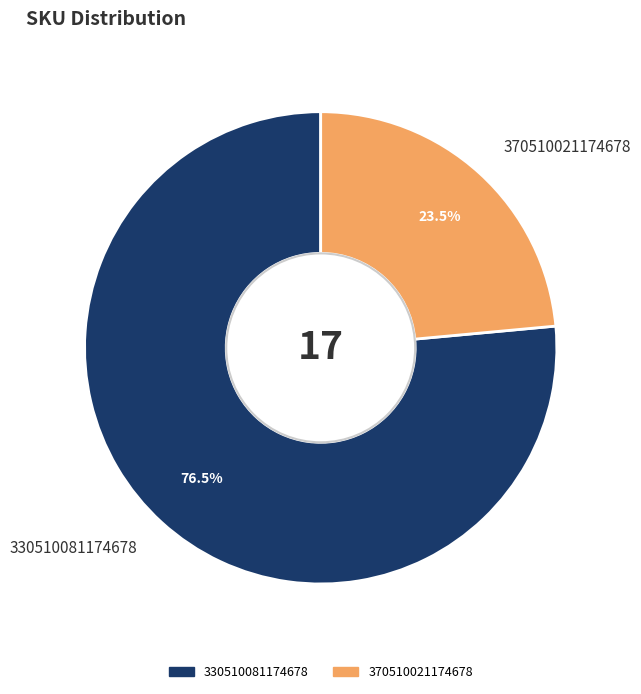

Is it true that 330510081174678 is 84% of the pie?

False